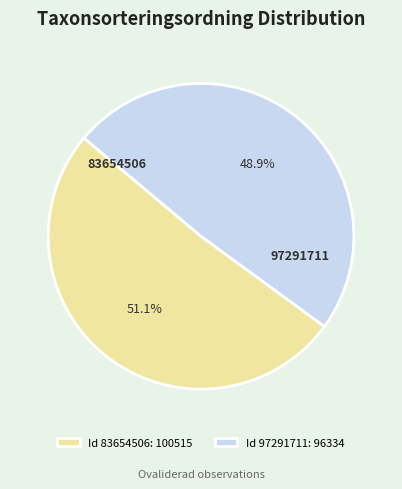

Which category accounts for the majority?

83654506